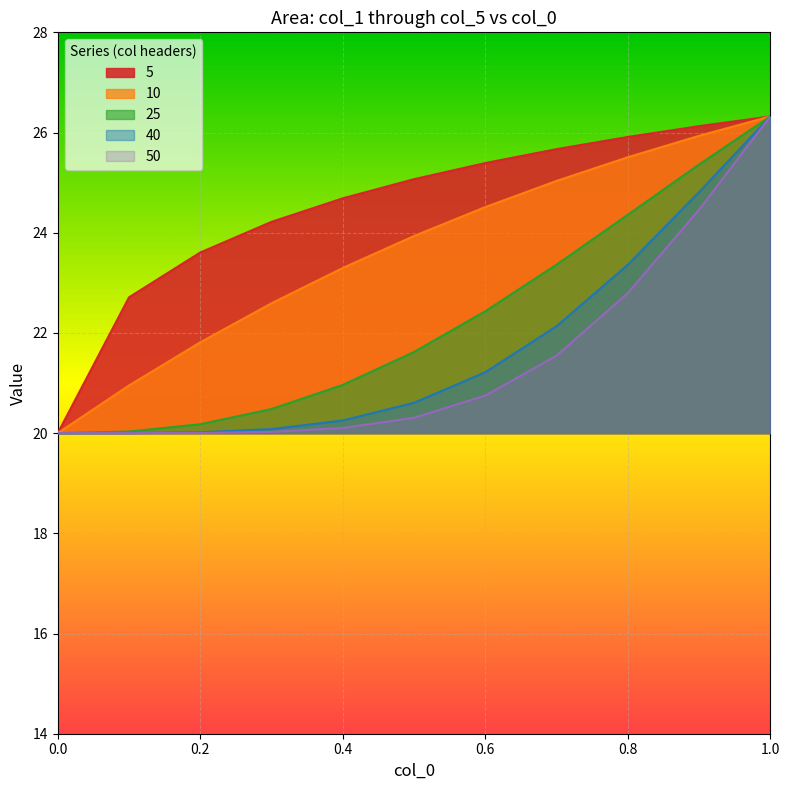

How many distinct data groups are displayed?

5